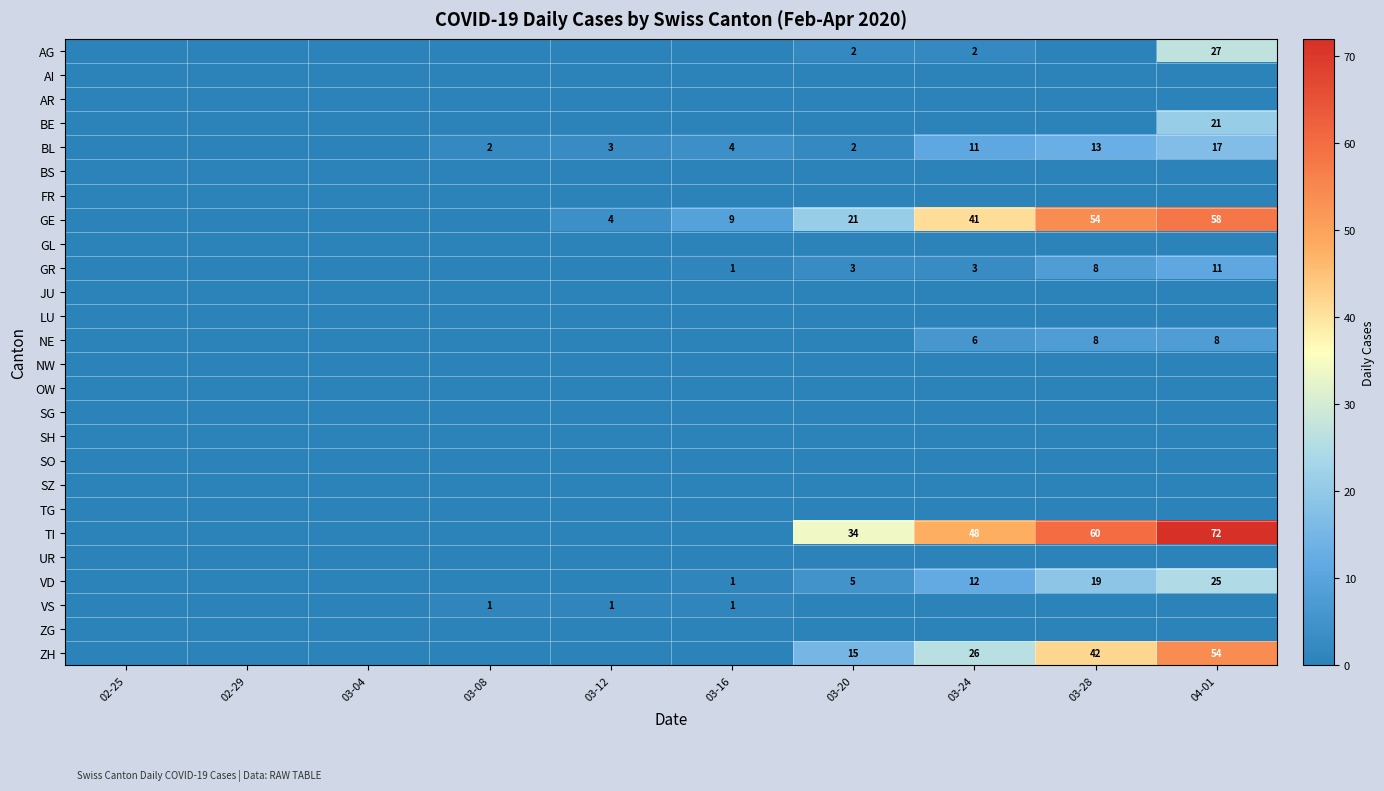

The ZH series shows 26 at 03-24. True or false?

True